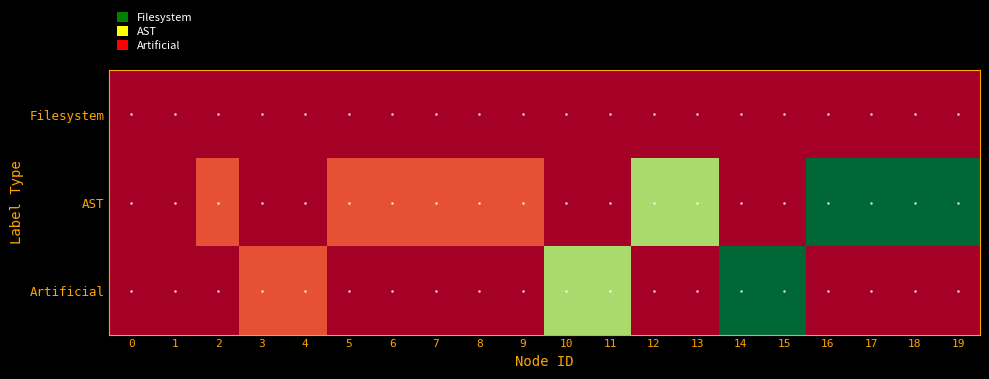

At which category is the sum across all series the highest?

14